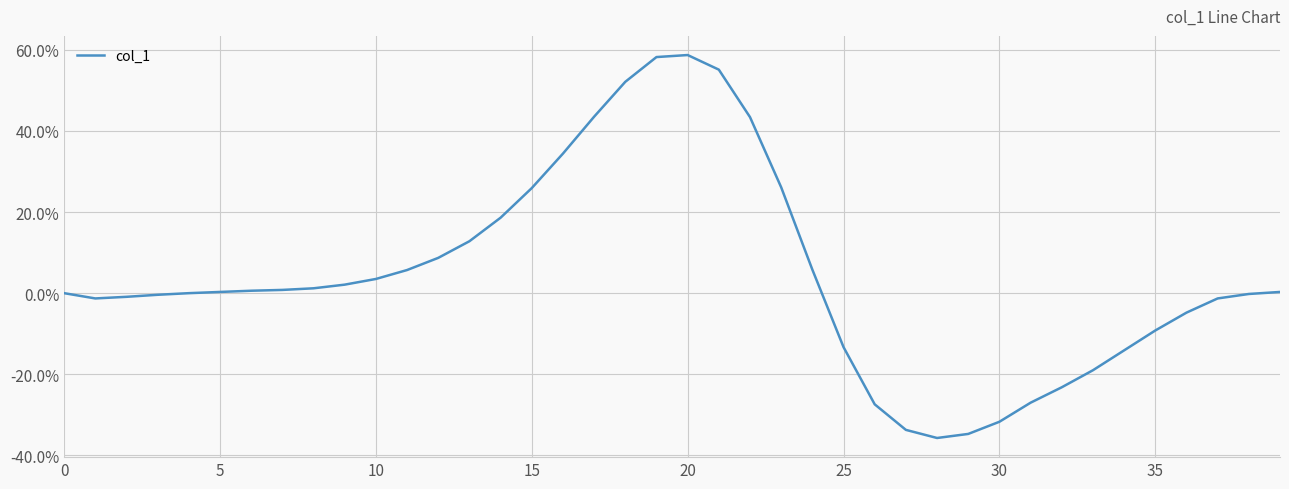

Does the chart have visible grid lines?

Yes